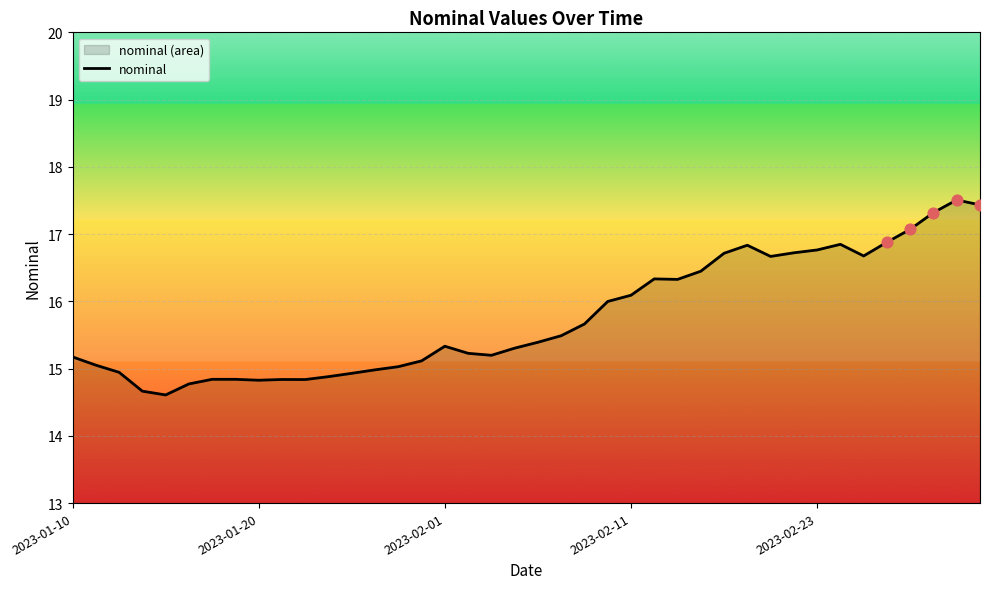

What is the difference between the maximum and minimum values?

2.9